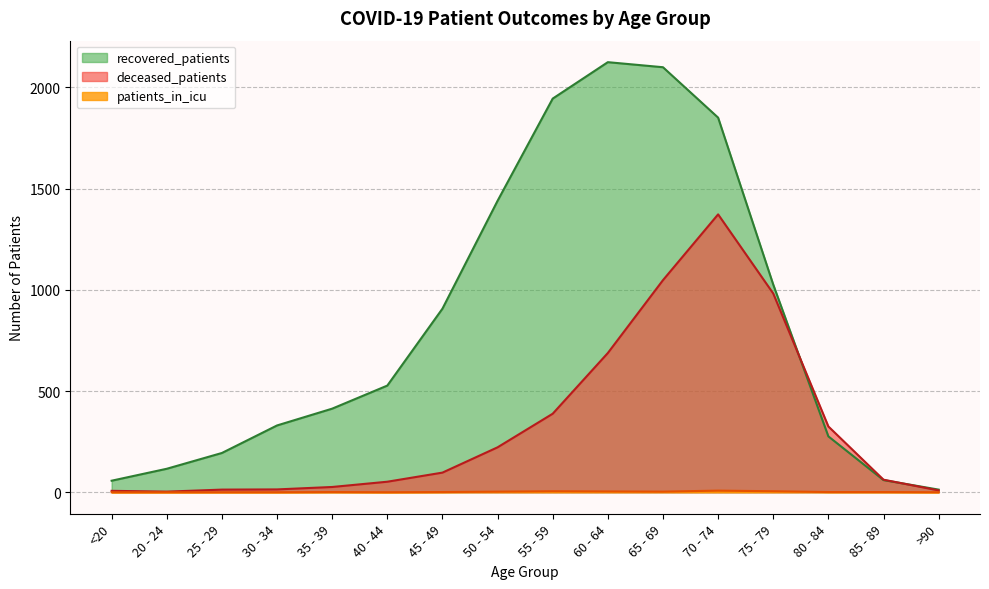

Read the recovered_patients value at 75 - 79, to the nearest 100.

1000